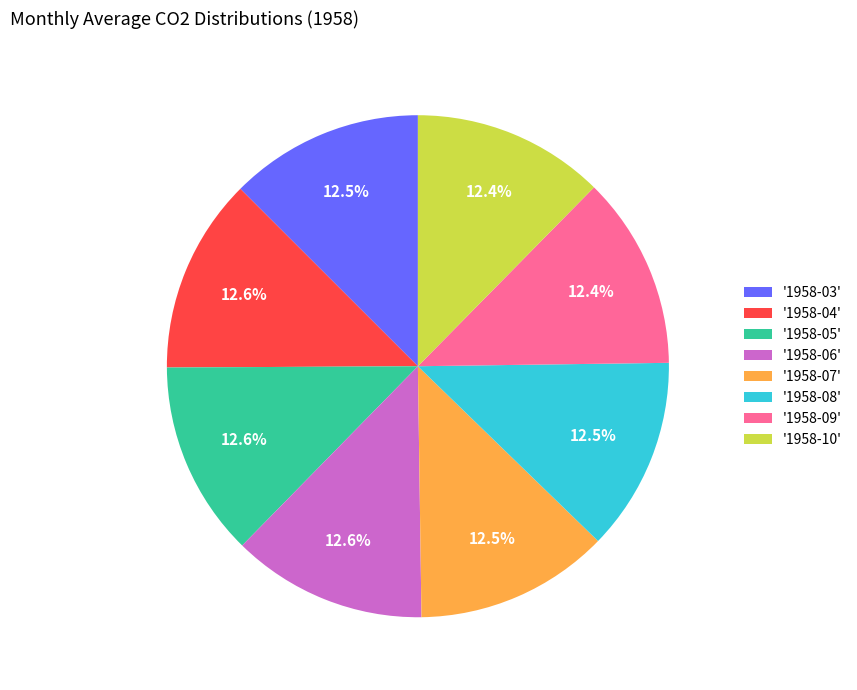

Is there any slice that represents more than half of the pie?

No